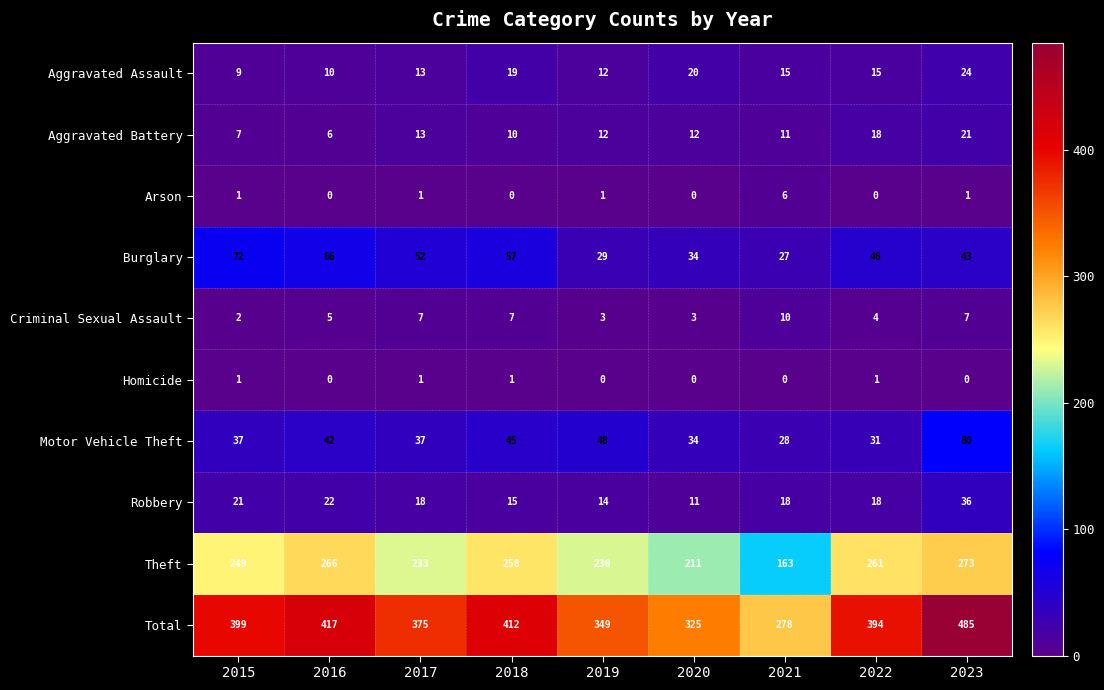

What is the total value across all series at 2015?

798